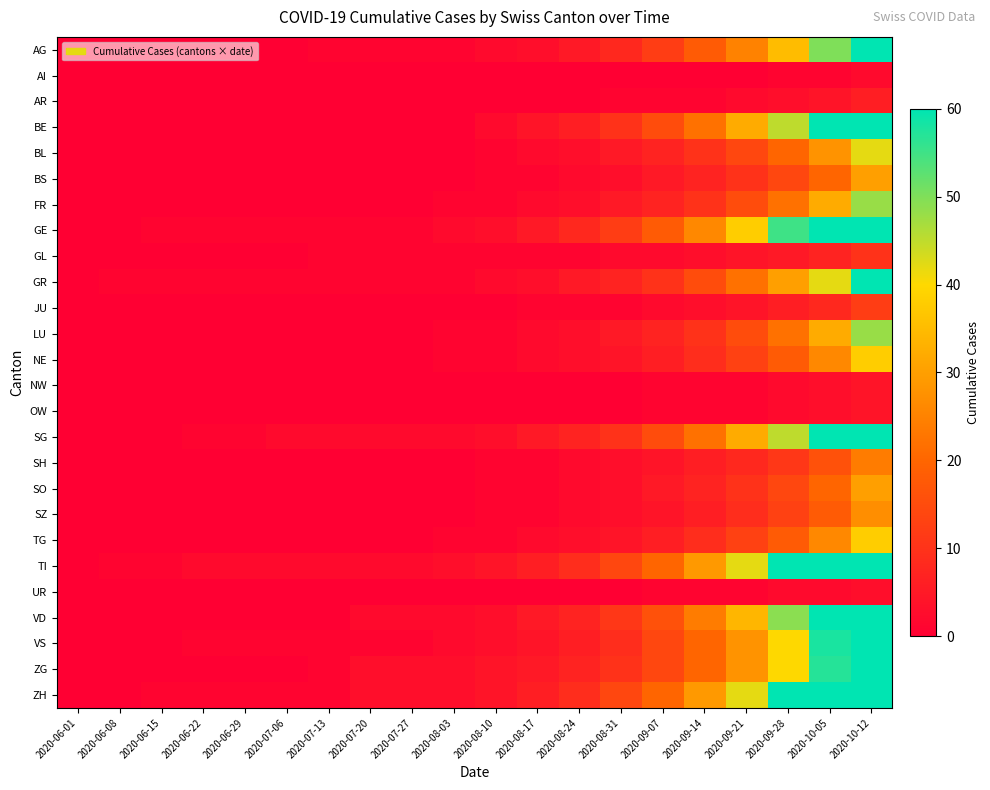

Reading right to left, list all the values displayed in this chart.

AG: 2020-10-12=80	2020-10-05=50	2020-09-28=35	2020-09-21=25	2020-09-14=18	2020-09-07=12	2020-08-31=8	2020-08-24=5	2020-08-17=3	2020-08-10=2	2020-08-03=1	2020-07-27=1	2020-07-20=1	2020-07-13=1	2020-07-06=0	2020-06-29=0	2020-06-22=0	2020-06-15=0	2020-06-08=0	2020-06-01=0
AI: 2020-10-12=2	2020-10-05=1	2020-09-28=1	2020-09-21=0	2020-09-14=0	2020-09-07=0	2020-08-31=0	2020-08-24=0	2020-08-17=0	2020-08-10=0	2020-08-03=0	2020-07-27=0	2020-07-20=0	2020-07-13=0	2020-07-06=0	2020-06-29=0	2020-06-22=0	2020-06-15=0	2020-06-08=0	2020-06-01=0
AR: 2020-10-12=6	2020-10-05=4	2020-09-28=3	2020-09-21=2	2020-09-14=1	2020-09-07=1	2020-08-31=1	2020-08-24=0	2020-08-17=0	2020-08-10=0	2020-08-03=0	2020-07-27=0	2020-07-20=0	2020-07-13=0	2020-07-06=0	2020-06-29=0	2020-06-22=0	2020-06-15=0	2020-06-08=0	2020-06-01=0
BE: 2020-10-12=100	2020-10-05=65	2020-09-28=45	2020-09-21=32	2020-09-14=22	2020-09-07=15	2020-08-31=10	2020-08-24=6	2020-08-17=4	2020-08-10=2	2020-08-03=0	2020-07-27=0	2020-07-20=0	2020-07-13=0	2020-07-06=0	2020-06-29=0	2020-06-22=0	2020-06-15=0	2020-06-08=0	2020-06-01=0
BL: 2020-10-12=42	2020-10-05=28	2020-09-28=20	2020-09-21=14	2020-09-14=10	2020-09-07=7	2020-08-31=5	2020-08-24=3	2020-08-17=2	2020-08-10=1	2020-08-03=0	2020-07-27=0	2020-07-20=0	2020-07-13=0	2020-07-06=0	2020-06-29=0	2020-06-22=0	2020-06-15=0	2020-06-08=0	2020-06-01=0
BS: 2020-10-12=30	2020-10-05=20	2020-09-28=14	2020-09-21=10	2020-09-14=7	2020-09-07=5	2020-08-31=3	2020-08-24=2	2020-08-17=1	2020-08-10=1	2020-08-03=0	2020-07-27=0	2020-07-20=0	2020-07-13=0	2020-07-06=0	2020-06-29=0	2020-06-22=0	2020-06-15=0	2020-06-08=0	2020-06-01=0
FR: 2020-10-12=48	2020-10-05=32	2020-09-28=22	2020-09-21=15	2020-09-14=10	2020-09-07=7	2020-08-31=5	2020-08-24=3	2020-08-17=2	2020-08-10=1	2020-08-03=1	2020-07-27=0	2020-07-20=0	2020-07-13=0	2020-07-06=0	2020-06-29=0	2020-06-22=0	2020-06-15=0	2020-06-08=0	2020-06-01=0
GE: 2020-10-12=120	2020-10-05=80	2020-09-28=55	2020-09-21=38	2020-09-14=26	2020-09-07=18	2020-08-31=12	2020-08-24=8	2020-08-17=5	2020-08-10=3	2020-08-03=2	2020-07-27=1	2020-07-20=1	2020-07-13=1	2020-07-06=1	2020-06-29=1	2020-06-22=1	2020-06-15=1	2020-06-08=0	2020-06-01=0
GL: 2020-10-12=10	2020-10-05=7	2020-09-28=5	2020-09-21=4	2020-09-14=3	2020-09-07=2	2020-08-31=2	2020-08-24=1	2020-08-17=1	2020-08-10=1	2020-08-03=1	2020-07-27=1	2020-07-20=1	2020-07-13=1	2020-07-06=0	2020-06-29=0	2020-06-22=0	2020-06-15=0	2020-06-08=0	2020-06-01=0
GR: 2020-10-12=60	2020-10-05=42	2020-09-28=30	2020-09-21=22	2020-09-14=15	2020-09-07=10	2020-08-31=7	2020-08-24=5	2020-08-17=3	2020-08-10=2	2020-08-03=1	2020-07-27=1	2020-07-20=1	2020-07-13=1	2020-07-06=1	2020-06-29=1	2020-06-22=1	2020-06-15=1	2020-06-08=1	2020-06-01=0
JU: 2020-10-12=12	2020-10-05=8	2020-09-28=6	2020-09-21=4	2020-09-14=3	2020-09-07=2	2020-08-31=1	2020-08-24=1	2020-08-17=1	2020-08-10=0	2020-08-03=0	2020-07-27=0	2020-07-20=0	2020-07-13=0	2020-07-06=0	2020-06-29=0	2020-06-22=0	2020-06-15=0	2020-06-08=0	2020-06-01=0
LU: 2020-10-12=48	2020-10-05=32	2020-09-28=22	2020-09-21=15	2020-09-14=10	2020-09-07=7	2020-08-31=5	2020-08-24=3	2020-08-17=2	2020-08-10=1	2020-08-03=1	2020-07-27=0	2020-07-20=0	2020-07-13=0	2020-07-06=0	2020-06-29=0	2020-06-22=0	2020-06-15=0	2020-06-08=0	2020-06-01=0
NE: 2020-10-12=38	2020-10-05=26	2020-09-28=18	2020-09-21=13	2020-09-14=9	2020-09-07=6	2020-08-31=4	2020-08-24=3	2020-08-17=2	2020-08-10=1	2020-08-03=1	2020-07-27=0	2020-07-20=0	2020-07-13=0	2020-07-06=0	2020-06-29=0	2020-06-22=0	2020-06-15=0	2020-06-08=0	2020-06-01=0
NW: 2020-10-12=4	2020-10-05=3	2020-09-28=2	2020-09-21=1	2020-09-14=1	2020-09-07=1	2020-08-31=0	2020-08-24=0	2020-08-17=0	2020-08-10=0	2020-08-03=0	2020-07-27=0	2020-07-20=0	2020-07-13=0	2020-07-06=0	2020-06-29=0	2020-06-22=0	2020-06-15=0	2020-06-08=0	2020-06-01=0
OW: 2020-10-12=4	2020-10-05=3	2020-09-28=2	2020-09-21=1	2020-09-14=1	2020-09-07=1	2020-08-31=0	2020-08-24=0	2020-08-17=0	2020-08-10=0	2020-08-03=0	2020-07-27=0	2020-07-20=0	2020-07-13=0	2020-07-06=0	2020-06-29=0	2020-06-22=0	2020-06-15=0	2020-06-08=0	2020-06-01=0
SG: 2020-10-12=95	2020-10-05=65	2020-09-28=45	2020-09-21=32	2020-09-14=22	2020-09-07=15	2020-08-31=10	2020-08-24=7	2020-08-17=5	2020-08-10=3	2020-08-03=2	2020-07-27=2	2020-07-20=2	2020-07-13=2	2020-07-06=2	2020-06-29=1	2020-06-22=1	2020-06-15=0	2020-06-08=0	2020-06-01=0
SH: 2020-10-12=24	2020-10-05=16	2020-09-28=11	2020-09-21=8	2020-09-14=6	2020-09-07=4	2020-08-31=3	2020-08-24=2	2020-08-17=1	2020-08-10=1	2020-08-03=0	2020-07-27=0	2020-07-20=0	2020-07-13=0	2020-07-06=0	2020-06-29=0	2020-06-22=0	2020-06-15=0	2020-06-08=0	2020-06-01=0
SO: 2020-10-12=30	2020-10-05=20	2020-09-28=14	2020-09-21=10	2020-09-14=7	2020-09-07=5	2020-08-31=3	2020-08-24=2	2020-08-17=1	2020-08-10=1	2020-08-03=0	2020-07-27=0	2020-07-20=0	2020-07-13=0	2020-07-06=0	2020-06-29=0	2020-06-22=0	2020-06-15=0	2020-06-08=0	2020-06-01=0
SZ: 2020-10-12=27	2020-10-05=18	2020-09-28=13	2020-09-21=9	2020-09-14=6	2020-09-07=4	2020-08-31=3	2020-08-24=2	2020-08-17=1	2020-08-10=1	2020-08-03=0	2020-07-27=0	2020-07-20=0	2020-07-13=0	2020-07-06=0	2020-06-29=0	2020-06-22=0	2020-06-15=0	2020-06-08=0	2020-06-01=0
TG: 2020-10-12=38	2020-10-05=26	2020-09-28=18	2020-09-21=13	2020-09-14=9	2020-09-07=6	2020-08-31=4	2020-08-24=3	2020-08-17=2	2020-08-10=1	2020-08-03=1	2020-07-27=0	2020-07-20=0	2020-07-13=0	2020-07-06=0	2020-06-29=0	2020-06-22=0	2020-06-15=0	2020-06-08=0	2020-06-01=0
TI: 2020-10-12=125	2020-10-05=86	2020-09-28=60	2020-09-21=42	2020-09-14=29	2020-09-07=20	2020-08-31=14	2020-08-24=9	2020-08-17=6	2020-08-10=4	2020-08-03=3	2020-07-27=2	2020-07-20=2	2020-07-13=2	2020-07-06=2	2020-06-29=2	2020-06-22=2	2020-06-15=1	2020-06-08=1	2020-06-01=0
UR: 2020-10-12=3	2020-10-05=2	2020-09-28=2	2020-09-21=1	2020-09-14=1	2020-09-07=1	2020-08-31=0	2020-08-24=0	2020-08-17=0	2020-08-10=0	2020-08-03=0	2020-07-27=0	2020-07-20=0	2020-07-13=0	2020-07-06=0	2020-06-29=0	2020-06-22=0	2020-06-15=0	2020-06-08=0	2020-06-01=0
VD: 2020-10-12=105	2020-10-05=70	2020-09-28=49	2020-09-21=34	2020-09-14=24	2020-09-07=16	2020-08-31=11	2020-08-24=7	2020-08-17=5	2020-08-10=3	2020-08-03=2	2020-07-27=2	2020-07-20=2	2020-07-13=0	2020-07-06=0	2020-06-29=0	2020-06-22=0	2020-06-15=0	2020-06-08=0	2020-06-01=0
VS: 2020-10-12=85	2020-10-05=58	2020-09-28=40	2020-09-21=28	2020-09-14=20	2020-09-07=14	2020-08-31=9	2020-08-24=6	2020-08-17=4	2020-08-10=3	2020-08-03=2	2020-07-27=1	2020-07-20=1	2020-07-13=1	2020-07-06=1	2020-06-29=1	2020-06-22=1	2020-06-15=0	2020-06-08=0	2020-06-01=0
ZG: 2020-10-12=84	2020-10-05=57	2020-09-28=40	2020-09-21=28	2020-09-14=20	2020-09-07=14	2020-08-31=10	2020-08-24=7	2020-08-17=5	2020-08-10=4	2020-08-03=3	2020-07-27=3	2020-07-20=3	2020-07-13=1	2020-07-06=0	2020-06-29=0	2020-06-22=0	2020-06-15=0	2020-06-08=0	2020-06-01=0
ZH: 2020-10-12=130	2020-10-05=87	2020-09-28=60	2020-09-21=42	2020-09-14=29	2020-09-07=20	2020-08-31=14	2020-08-24=9	2020-08-17=6	2020-08-10=4	2020-08-03=3	2020-07-27=3	2020-07-20=3	2020-07-13=1	2020-07-06=1	2020-06-29=1	2020-06-22=1	2020-06-15=1	2020-06-08=0	2020-06-01=0